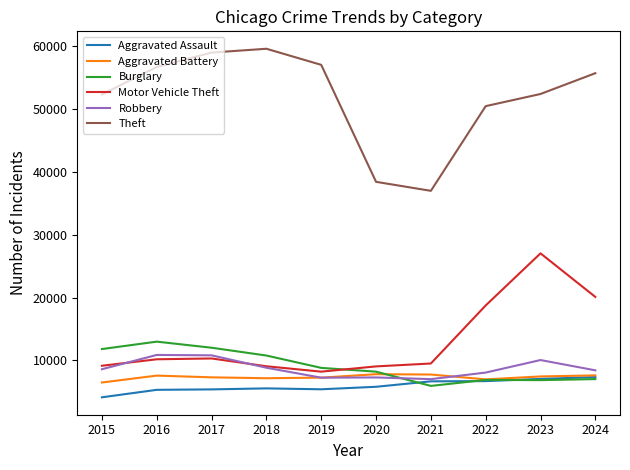

What is the difference between the maximum and minimum values in the Motor Vehicle Theft series?

18827